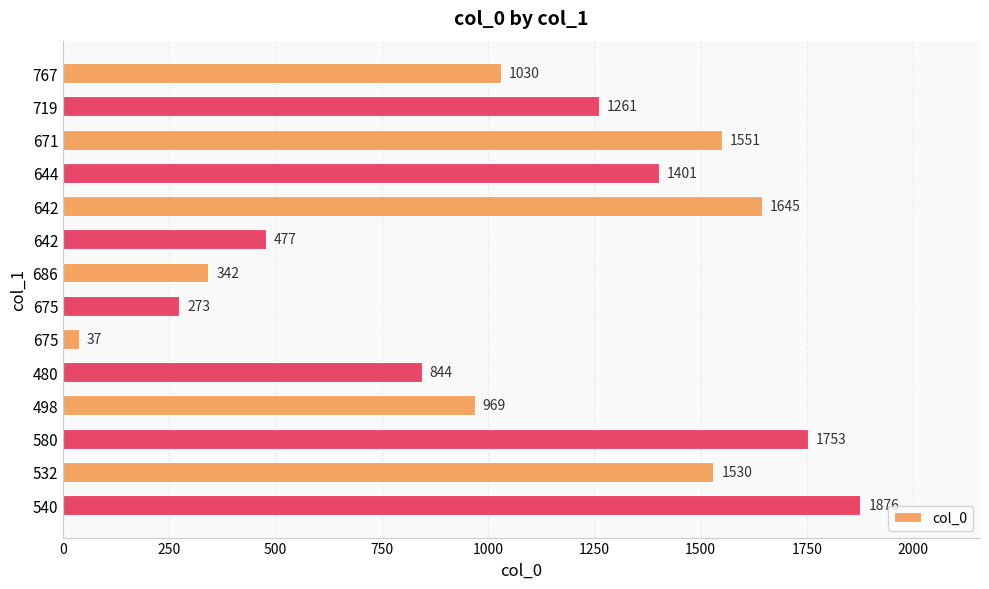

How many data points are less than 1261?

7